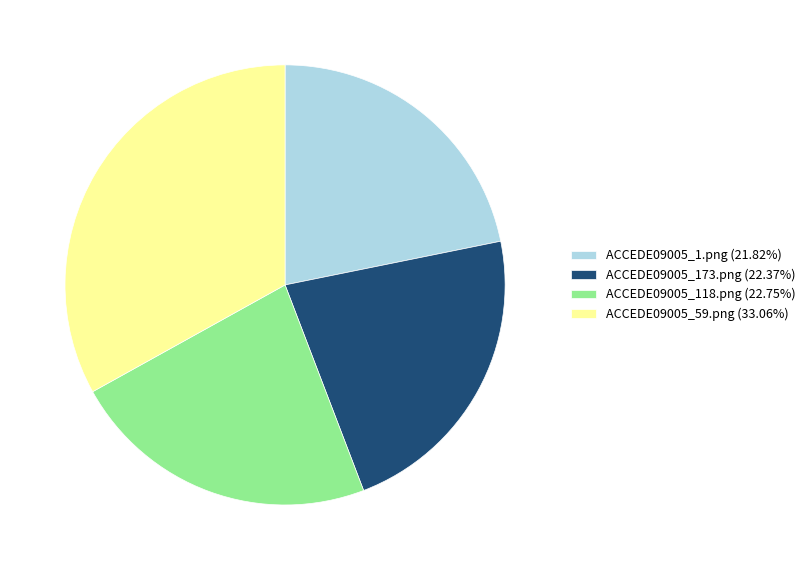

Count the number of slices in the pie.

4